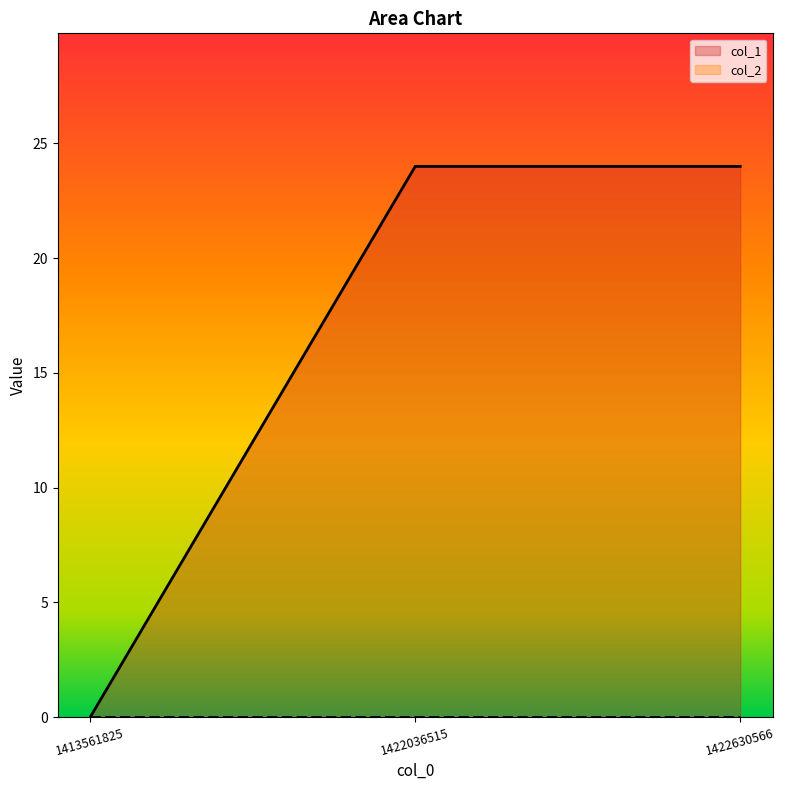

The value at 1422036515 is 24. True or false?

True